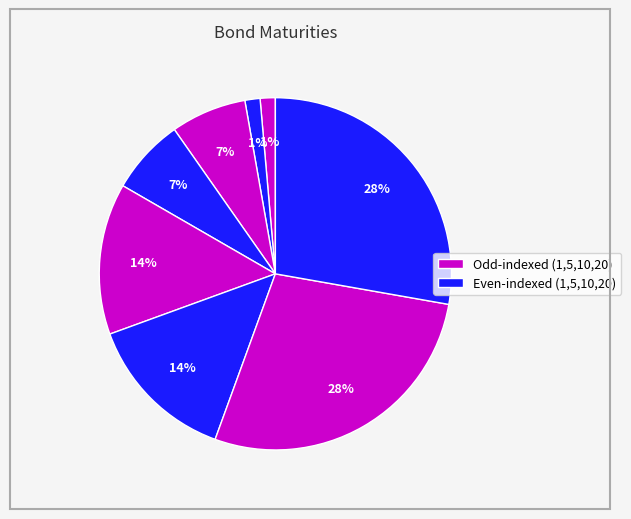

Count the number of slices in the pie.

8